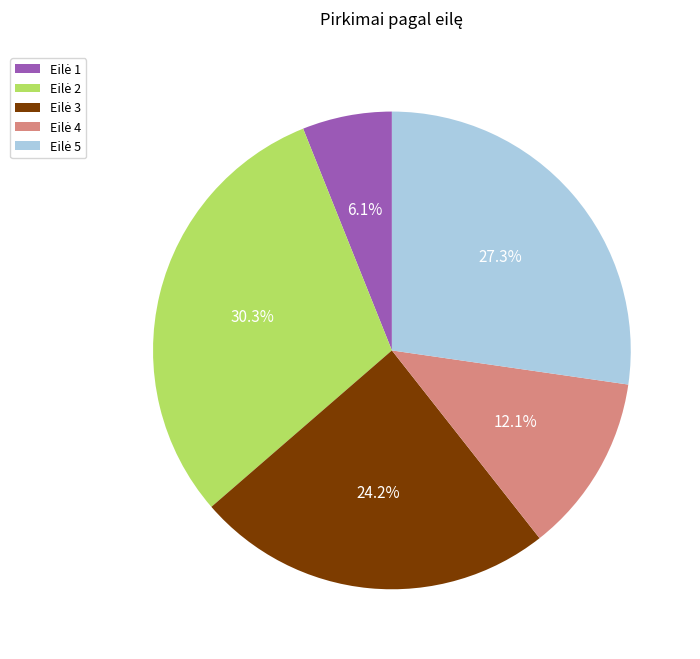

Is there a majority slice in this chart?

No